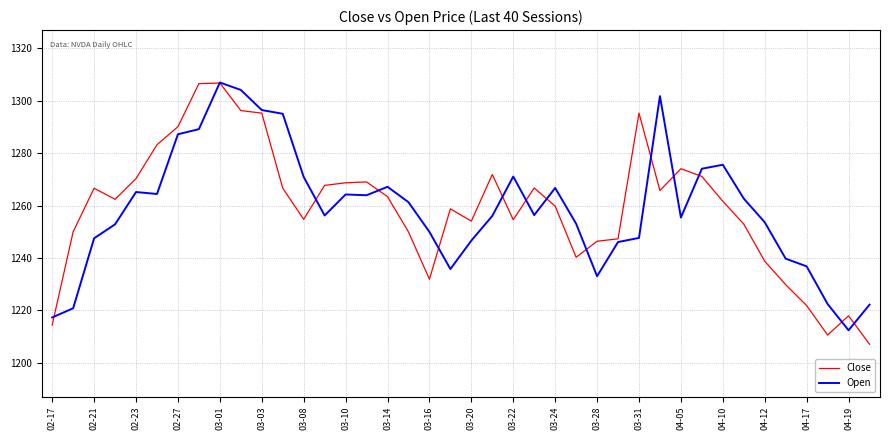

What is the highest value of the Close series?

1306.8